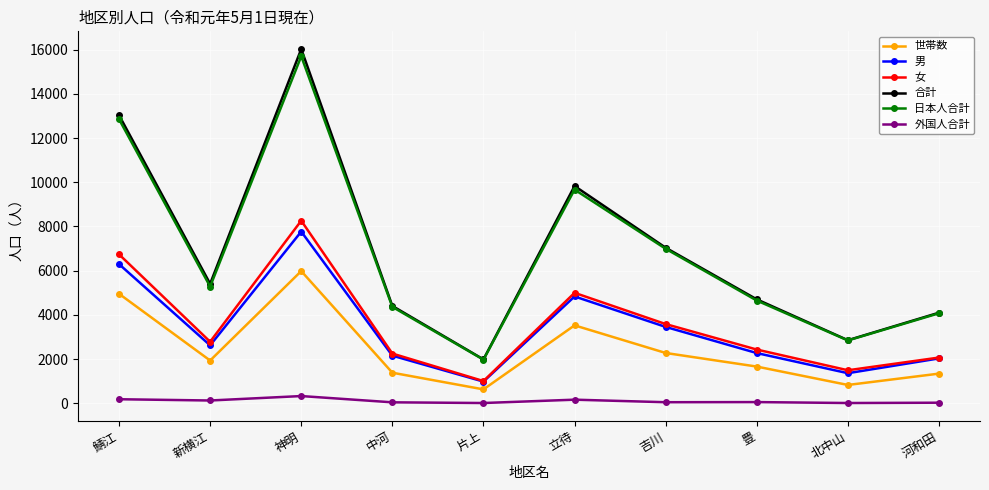

How many data points in 外国人合計 are less than 53?

5